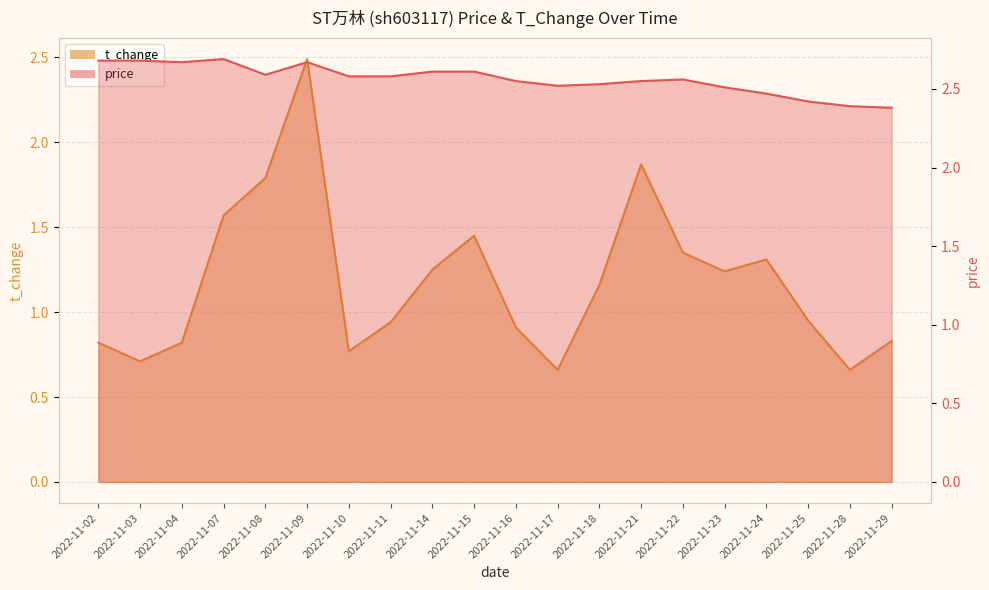

Which series has the largest range (max minus min)?

t_change